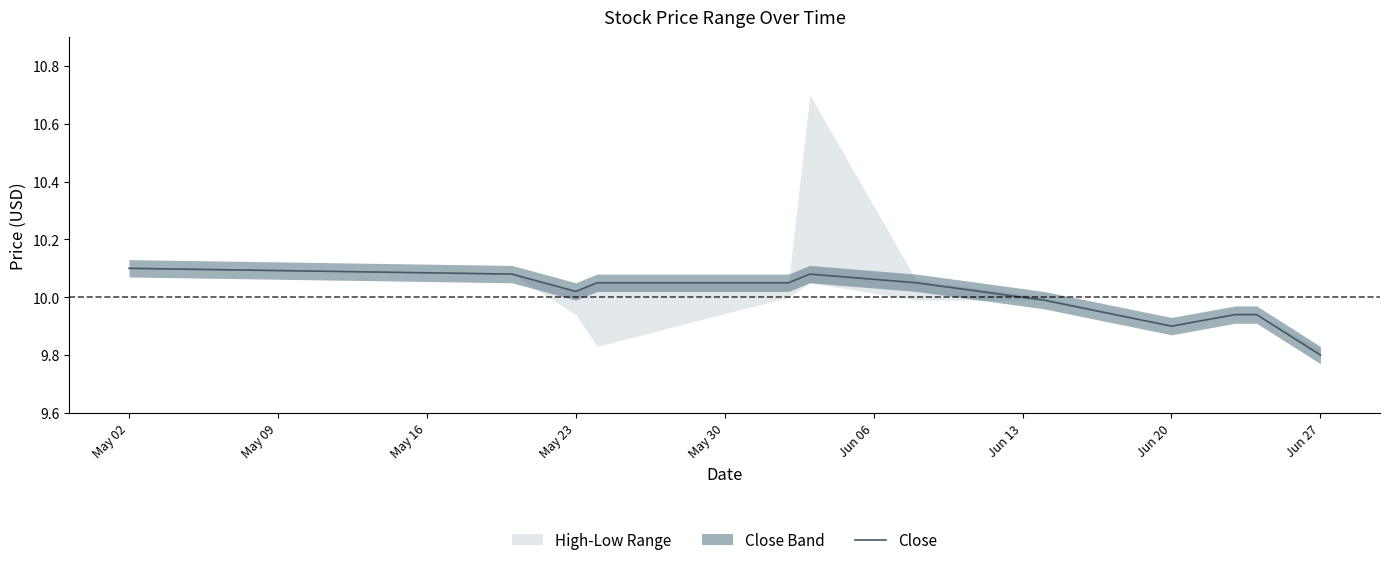

Is it true that Close equals 16.9 at May 02?

False